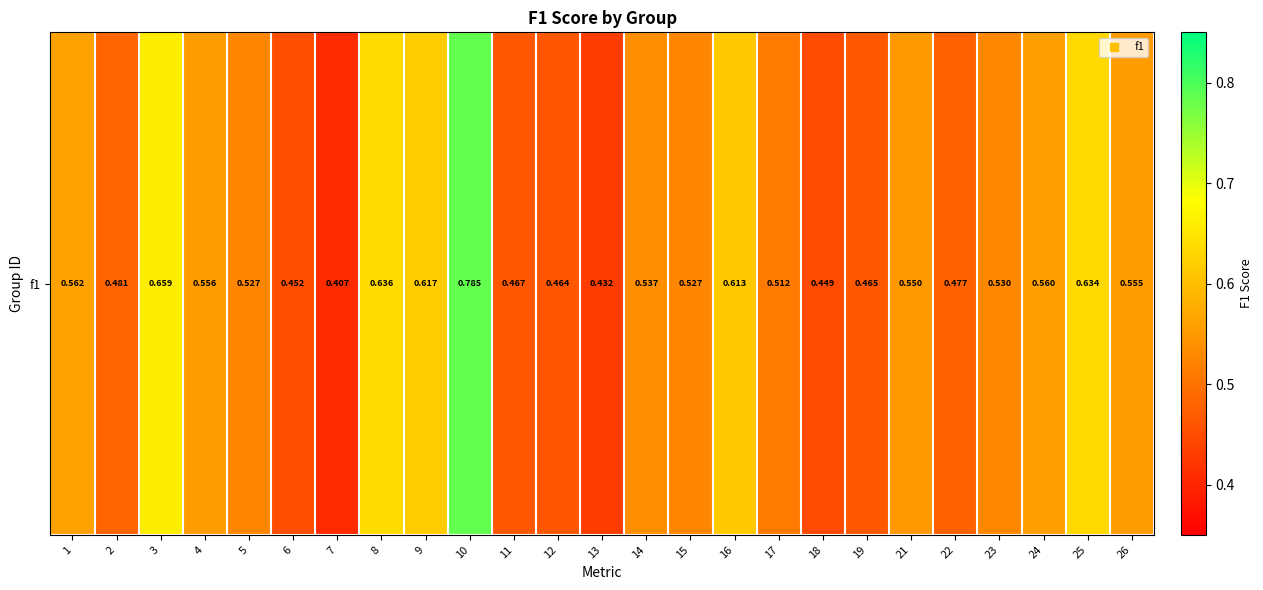

What is the sum of all values?

13.5